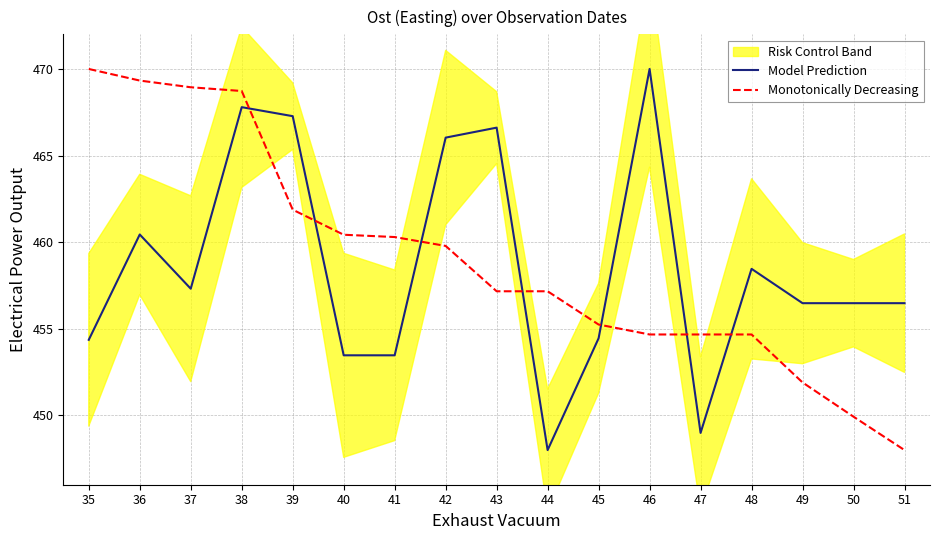

What is the approximate value of Model Prediction at 44?

448.0